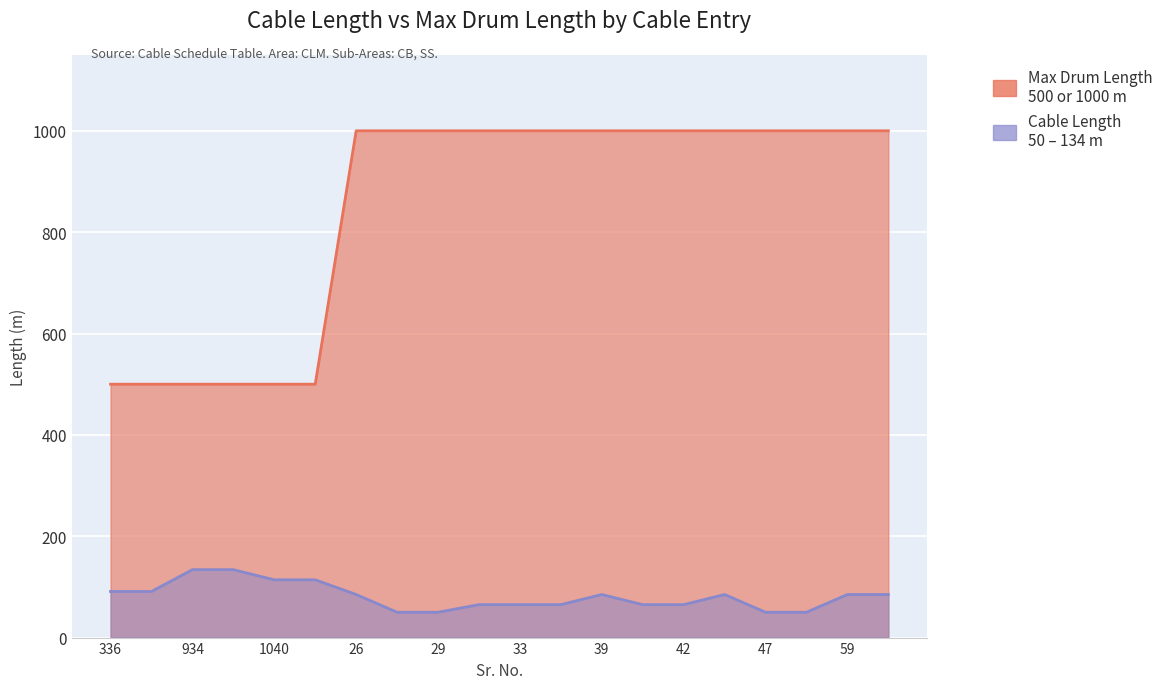

Is it true that Cable Length equals 92 at 42?

False